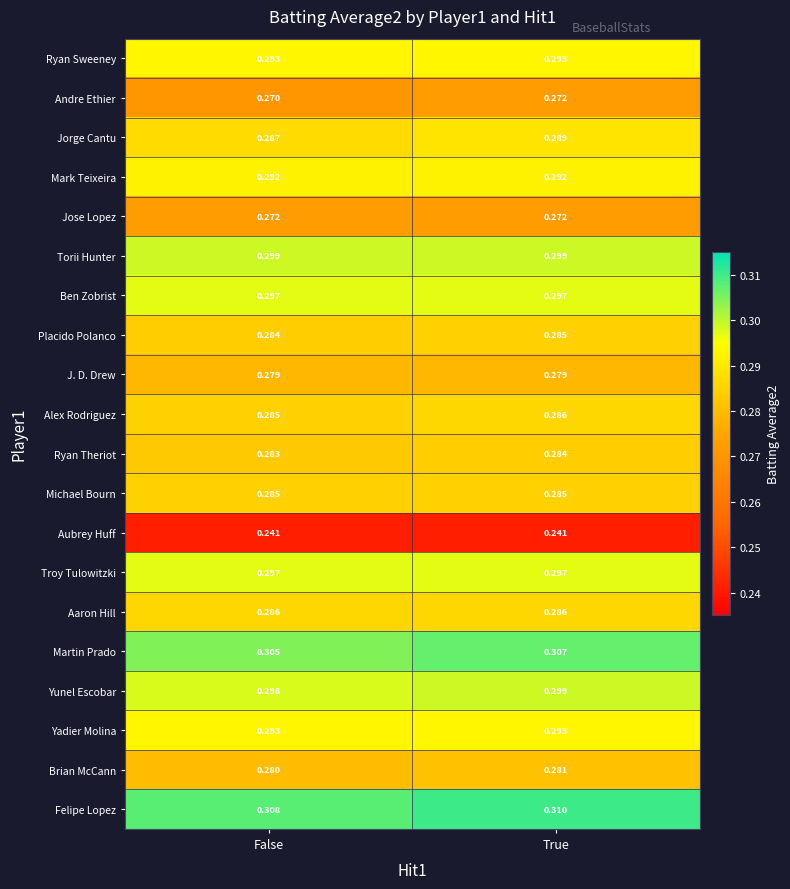

Where is Yunel Escobar nearest to the value 0?

False